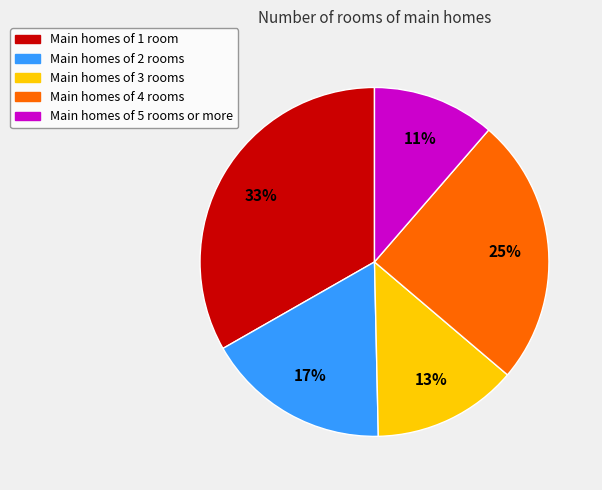

Is it true that Main homes of 5 rooms or more is 17% of the pie?

False